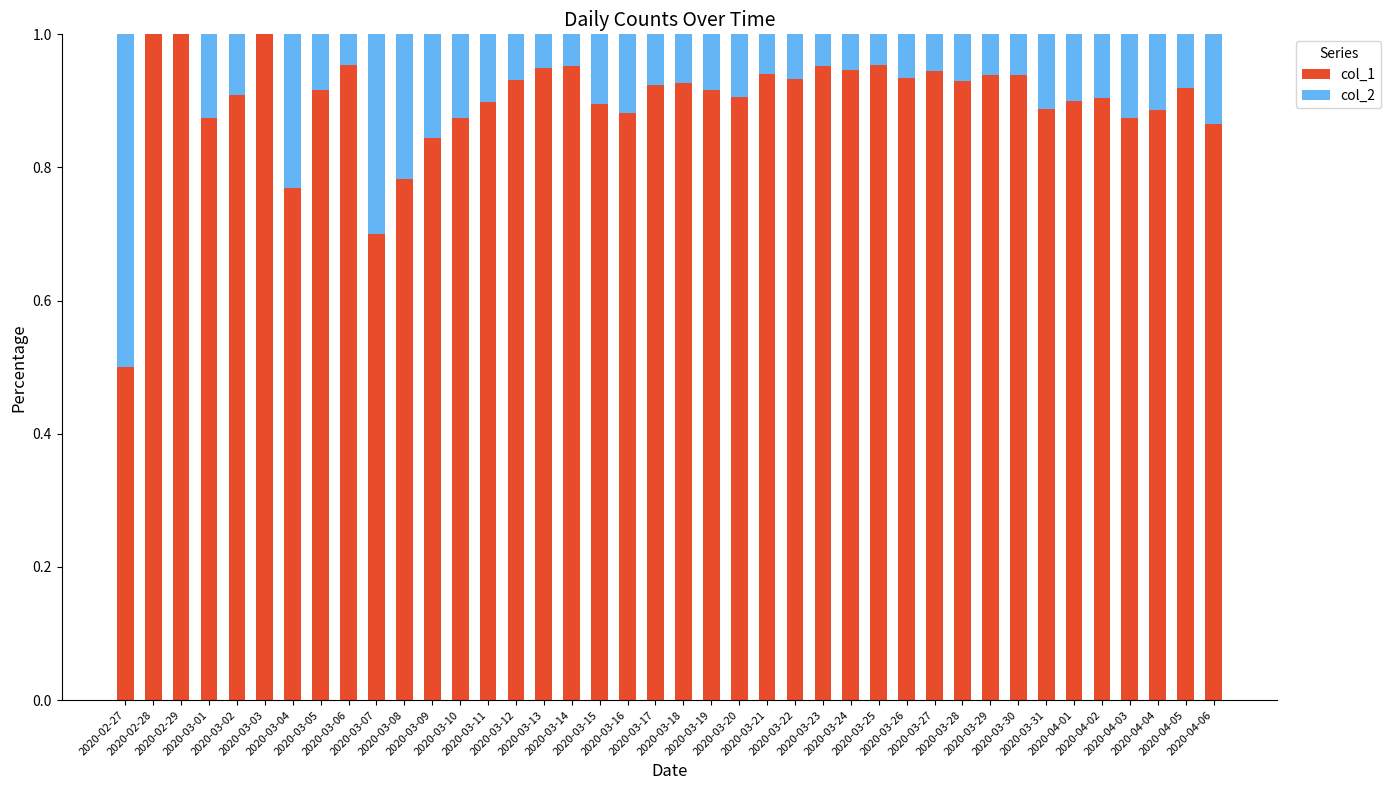

What is the sum of all col_1 values?

36.0